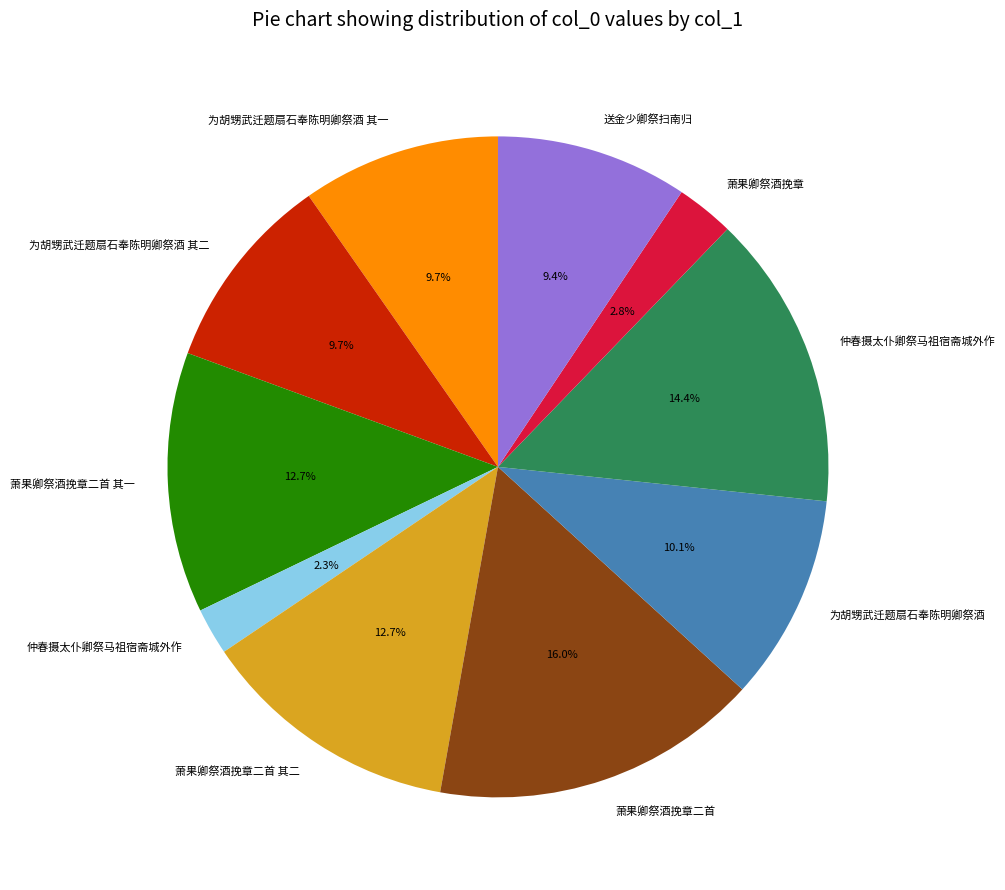

Is there a majority slice in this chart?

No